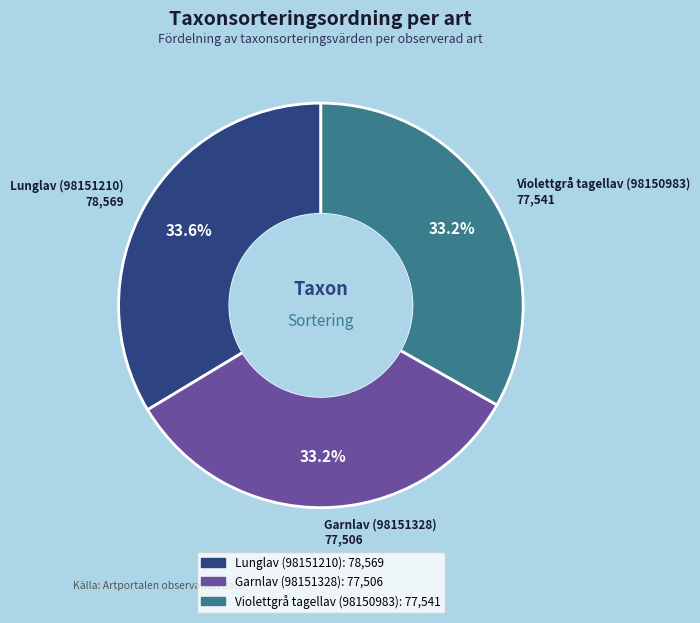

What percentage is NOT represented by Garnlav (98151328)?

66.8%